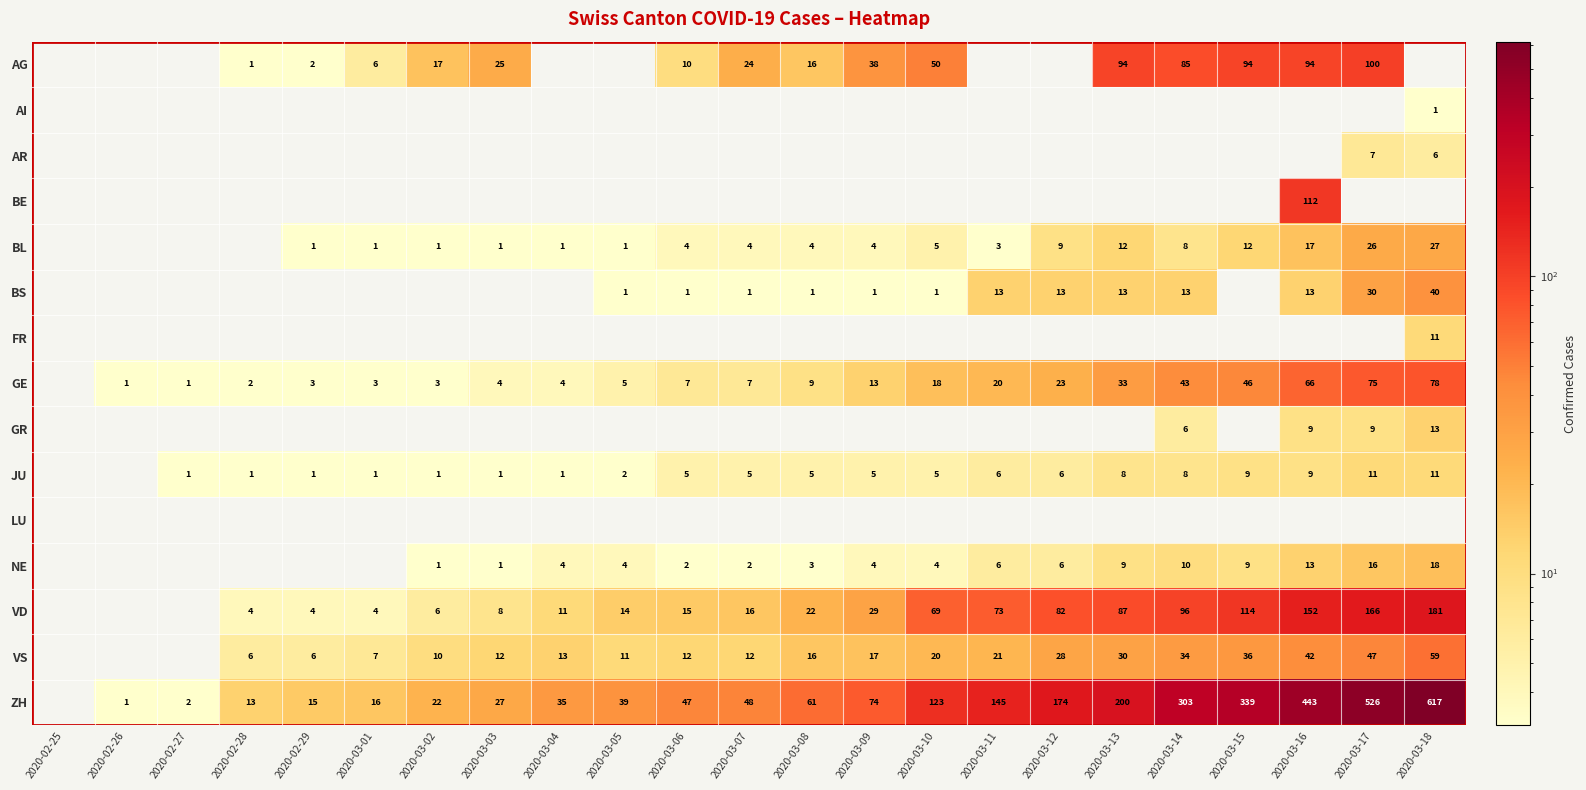

True or false: NE has a value of 16 at 2020-03-14.

False